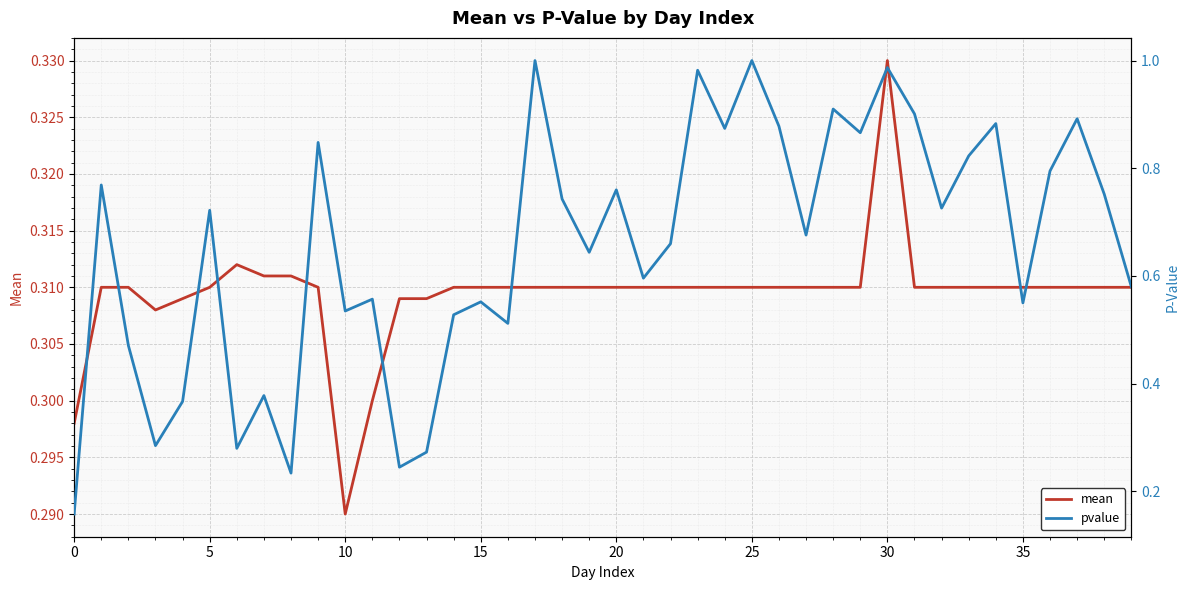

Which series has the largest total across all categories?

pvalue